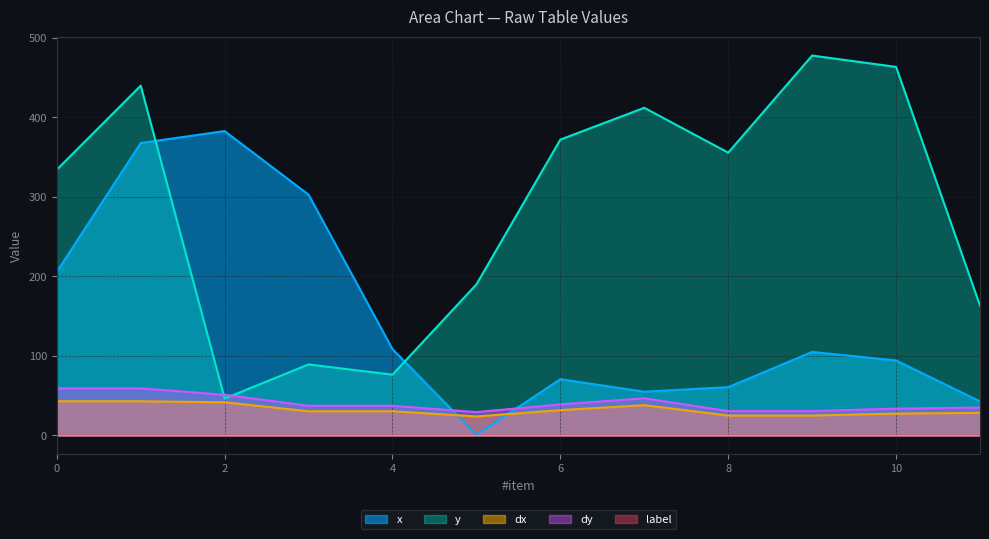

Which series changed the most between 1 and 8?

x